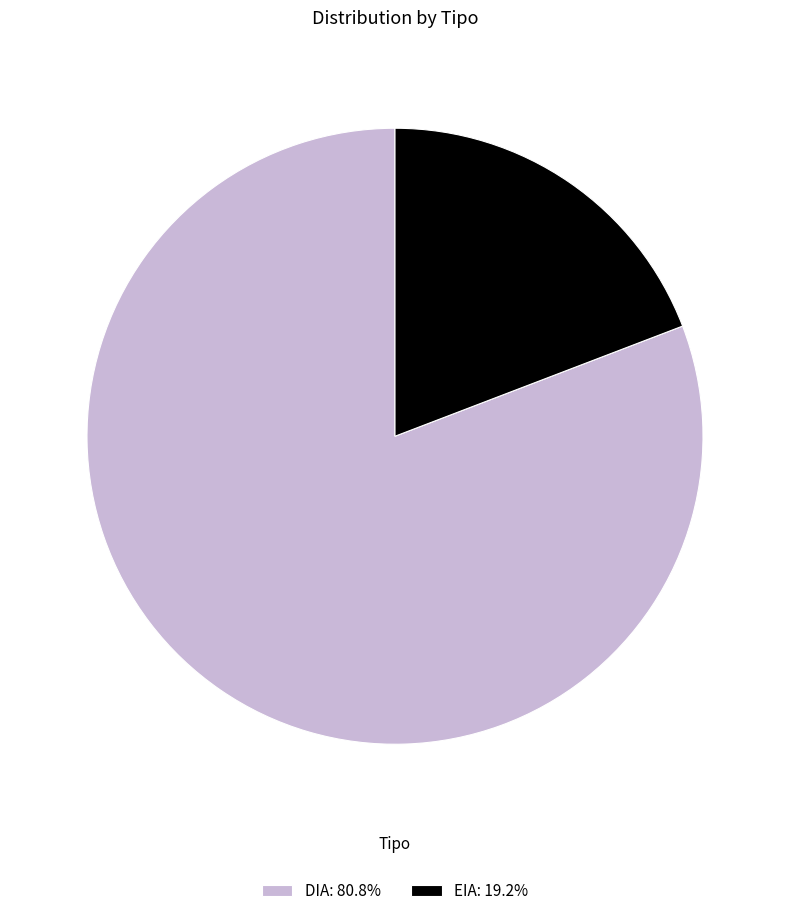

True or false: DIA accounts for 96% of the total.

False